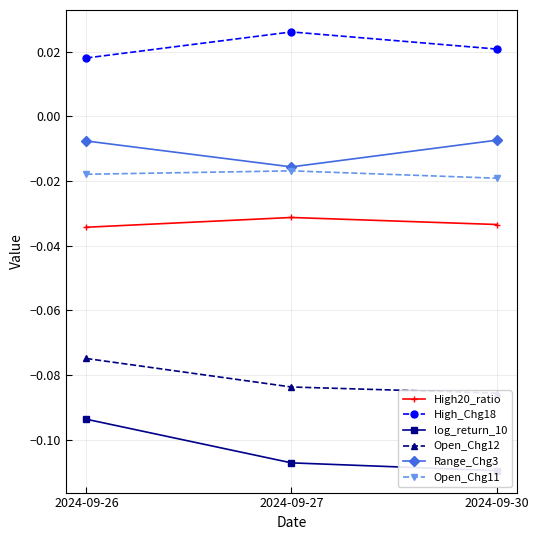

Is this an area chart (filled region under the line)?

No